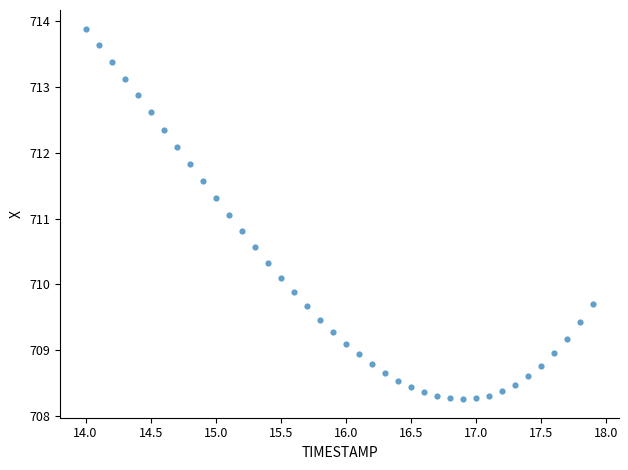

What is the range of X values (max minus min)?

3.9